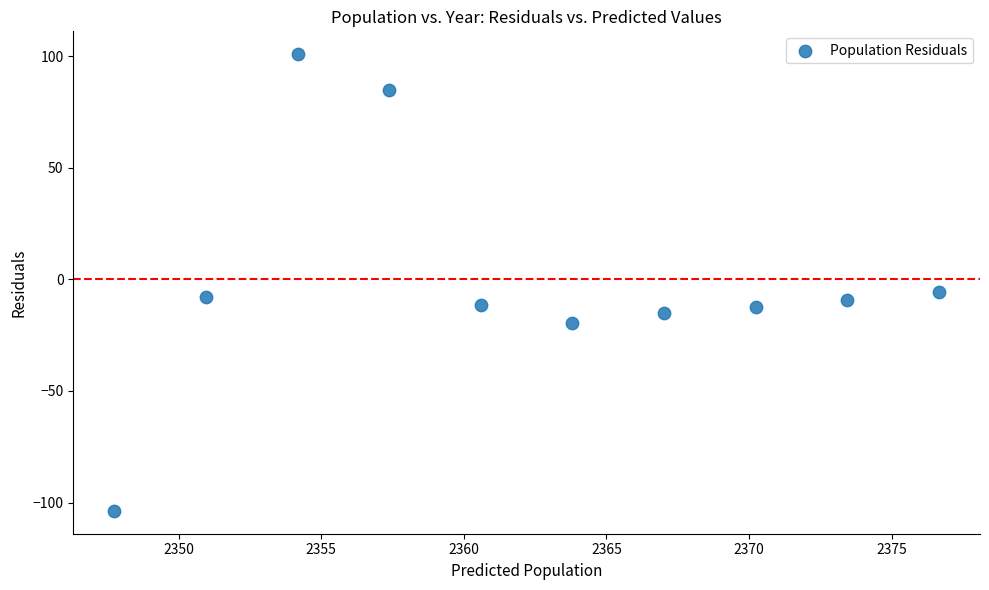

What Y value in the scatter plot is closest to -1?

-5.7